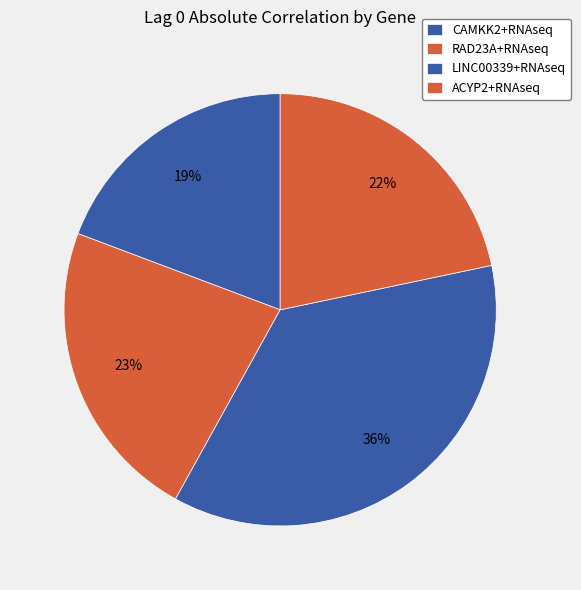

What percentage is NOT represented by RAD23A+RNAseq?

77.3%